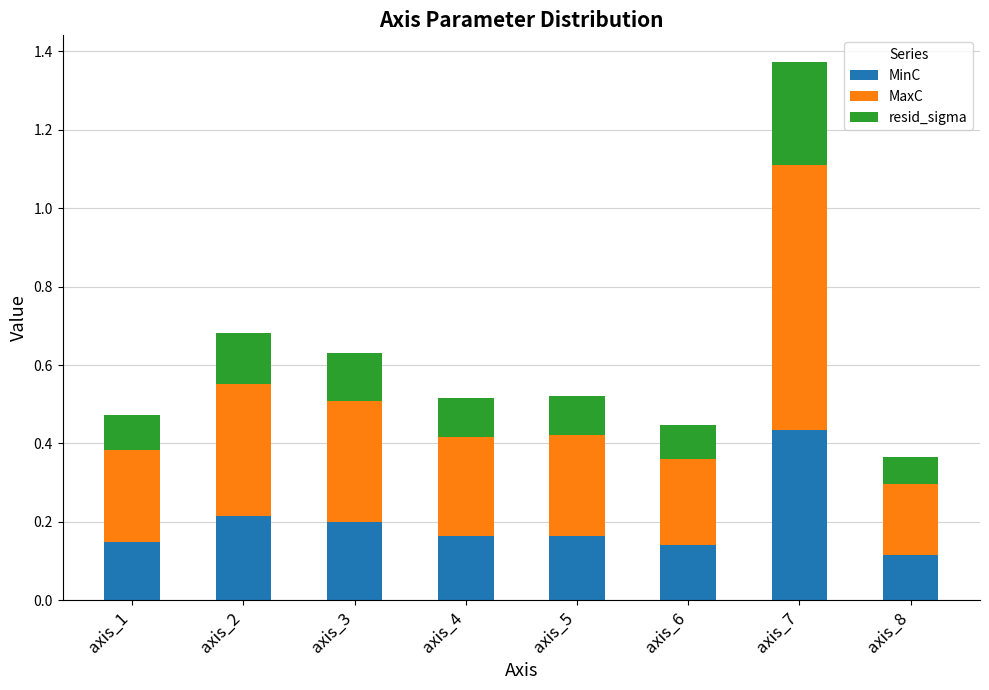

What is the sum of all MinC values?

1.6